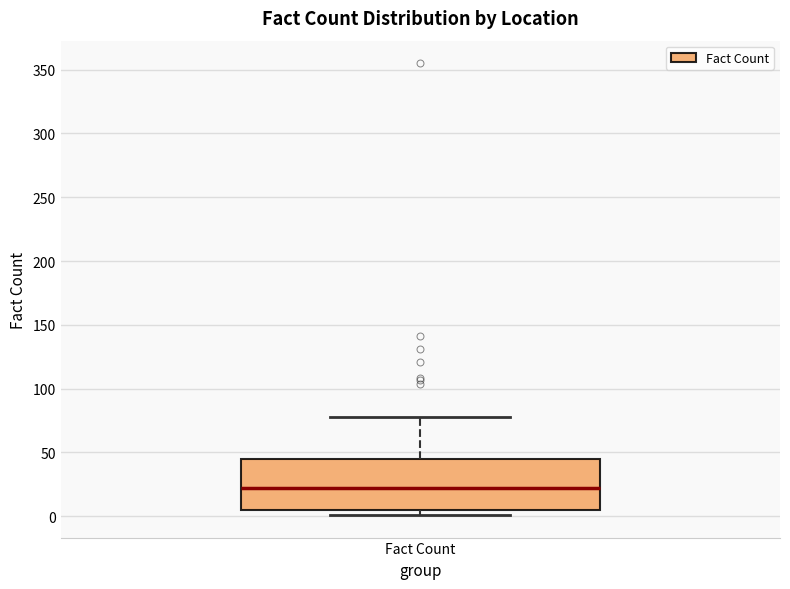

Transcribe this box plot: give where the median line is, the range the box spans, and where the two whiskers end, as read against the y-axis. The values are not printed on the chart, so give them approximately, as read against the axis.

median 25, box 5 to 45, whiskers 0 to 80